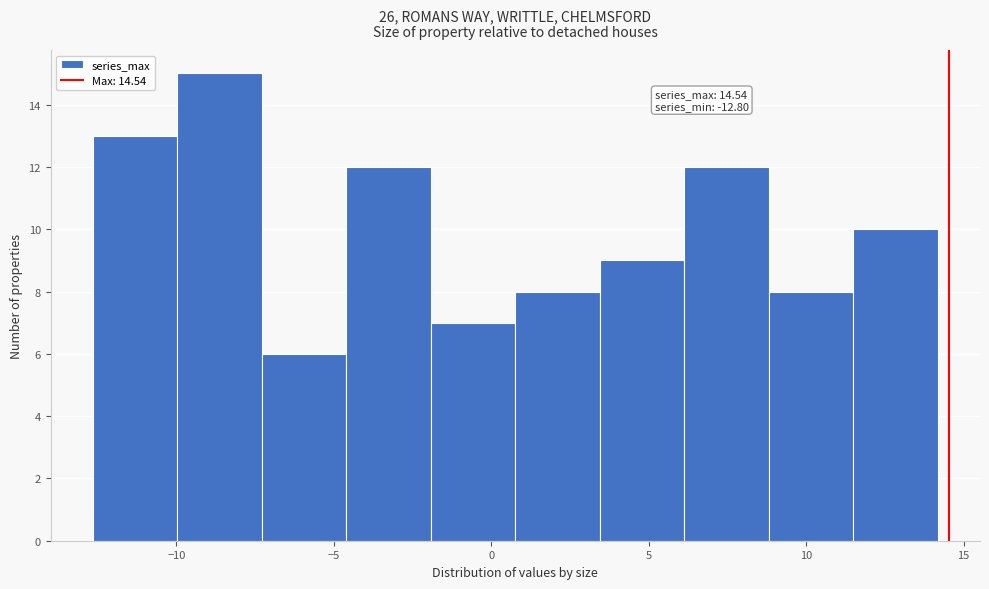

Which range on the x-axis has the tallest bar?

-10.0 to -7.5